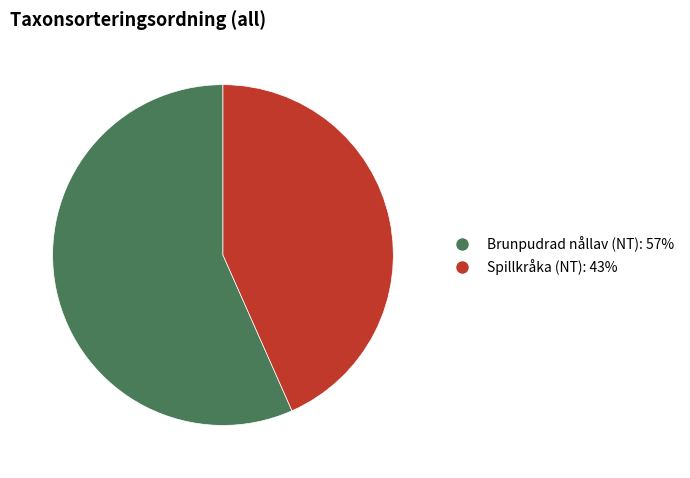

How many segments does this pie chart have?

2